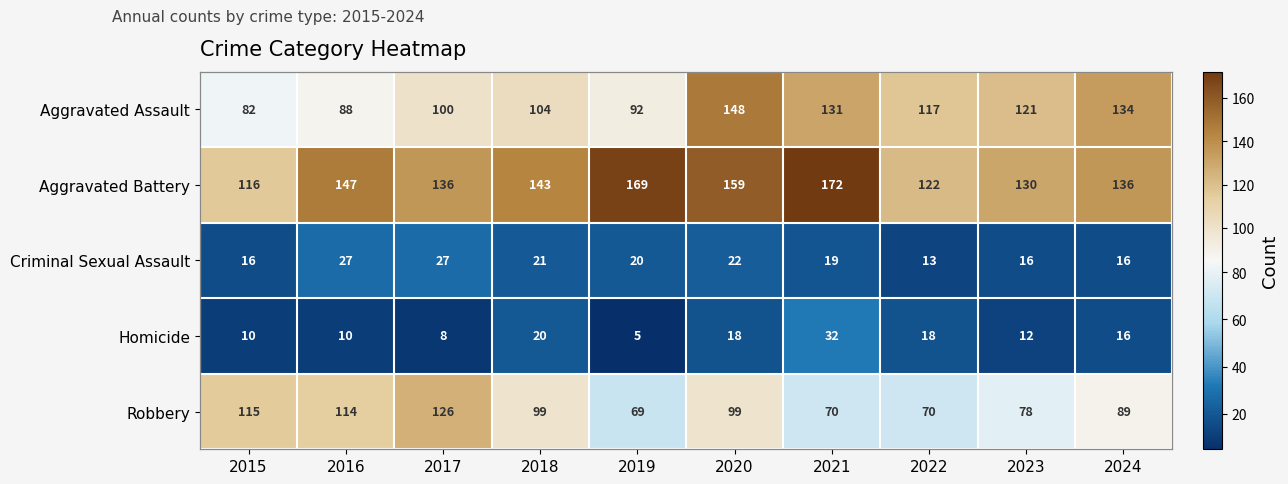

At which category is the sum across all series the highest?

2020